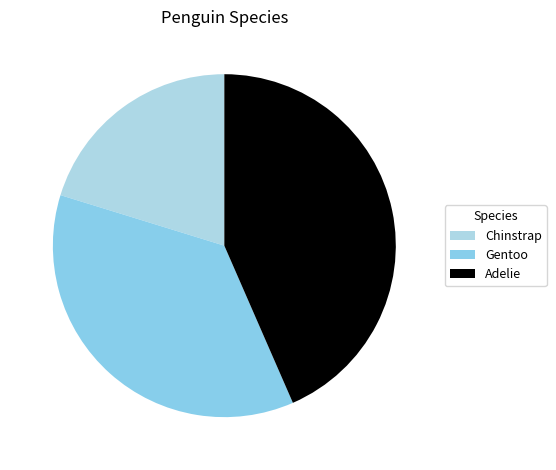

Approximately how many times larger is the value at Chinstrap compared to Gentoo?

0.6